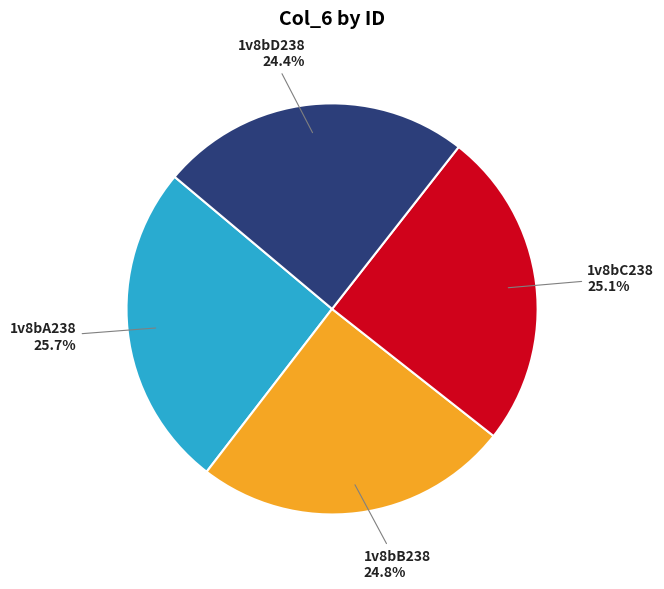

The 1v8bD238 slice represents 30% of the pie. True or false?

False